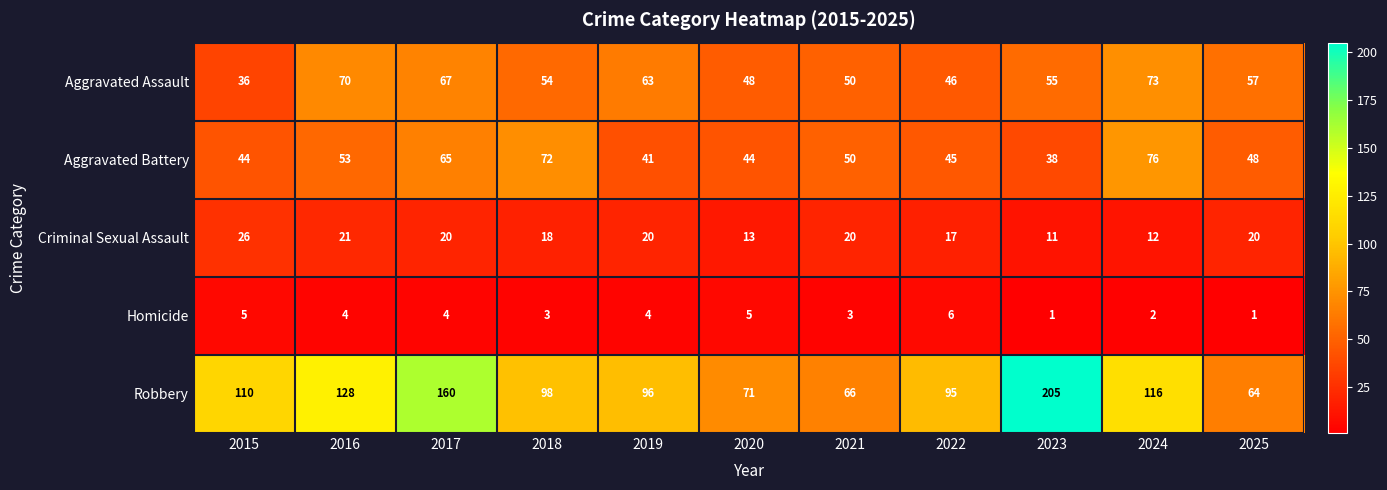

At how many categories does at least one series exceed 3?

11